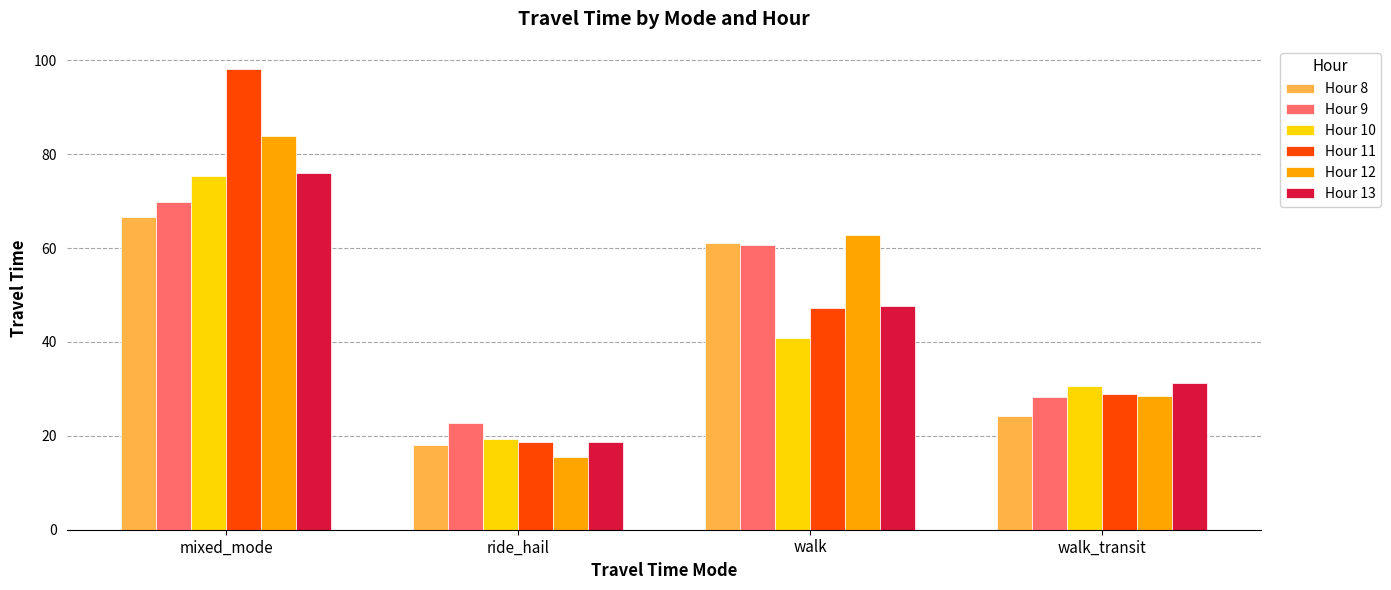

What is the maximum value shown in the chart?

98.2